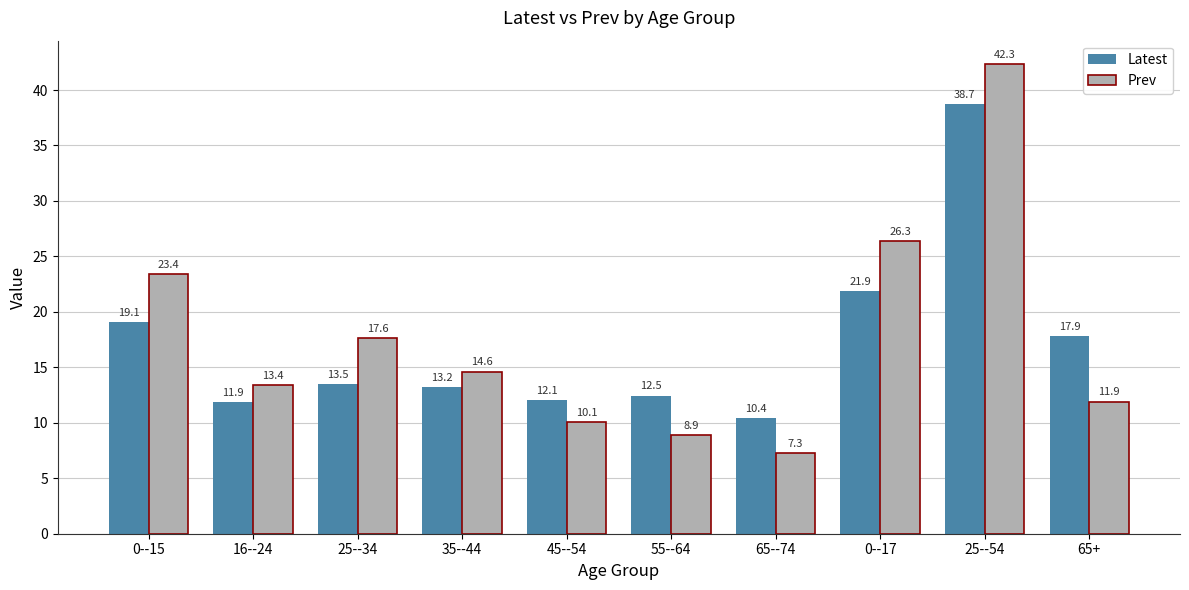

How many distinct data groups are displayed?

2